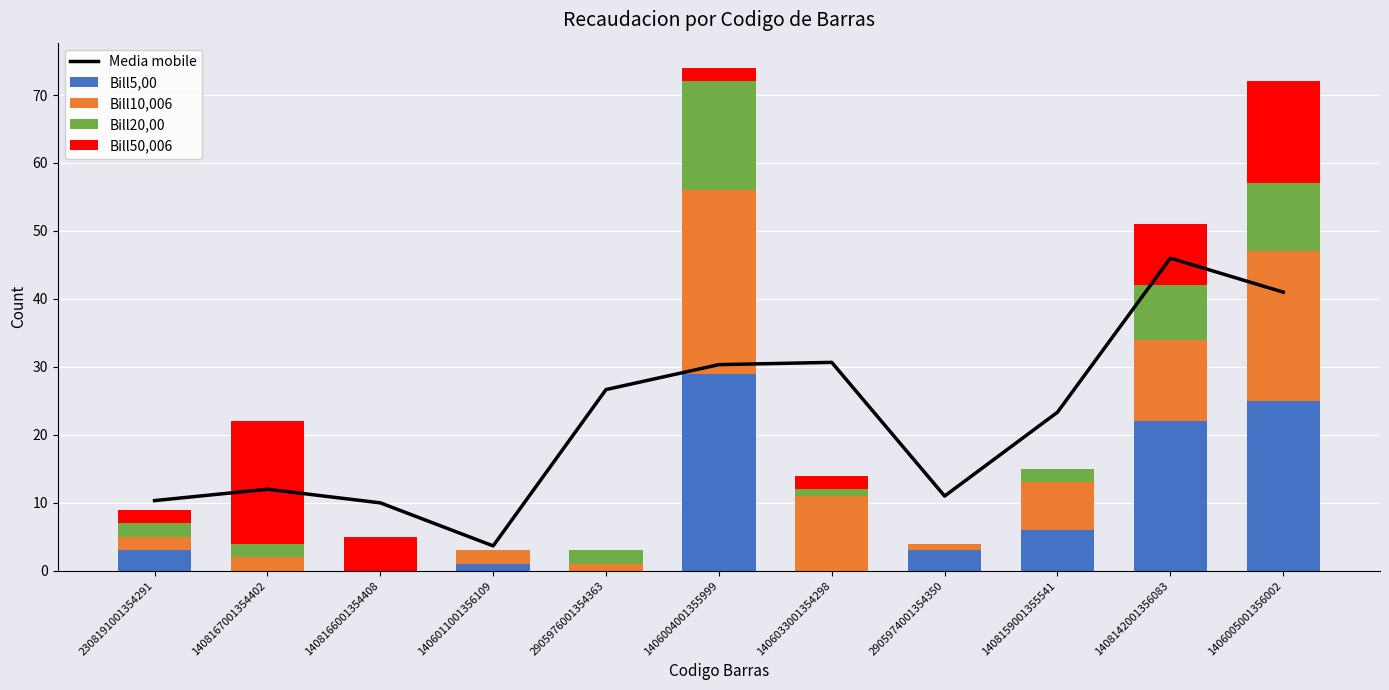

The value of Bill5,00 at 1406004001355999 is 12. True or false?

False